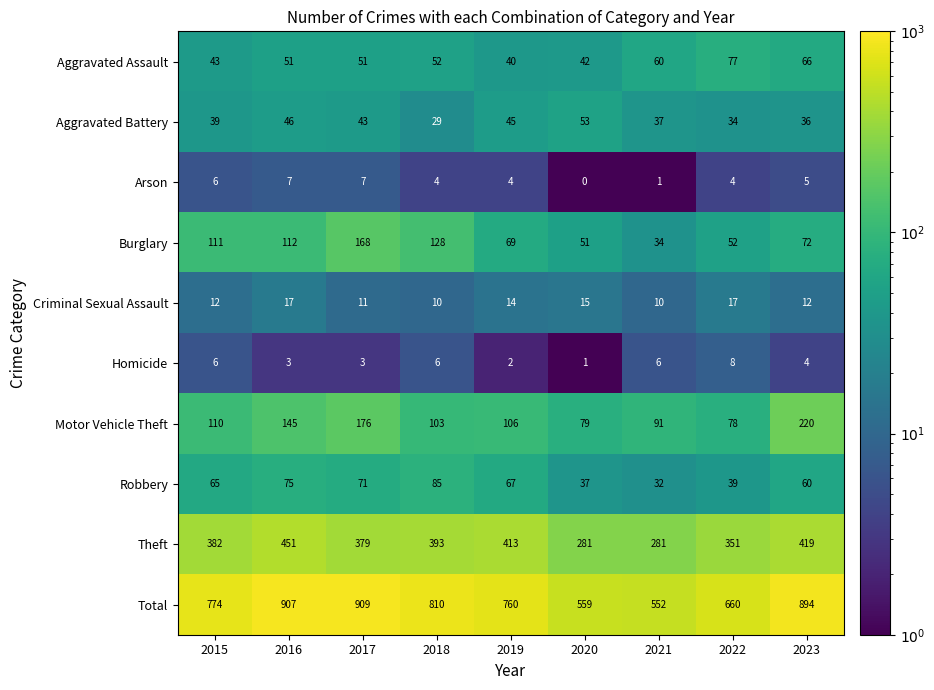

At which category is the sum across all series the highest?

2017